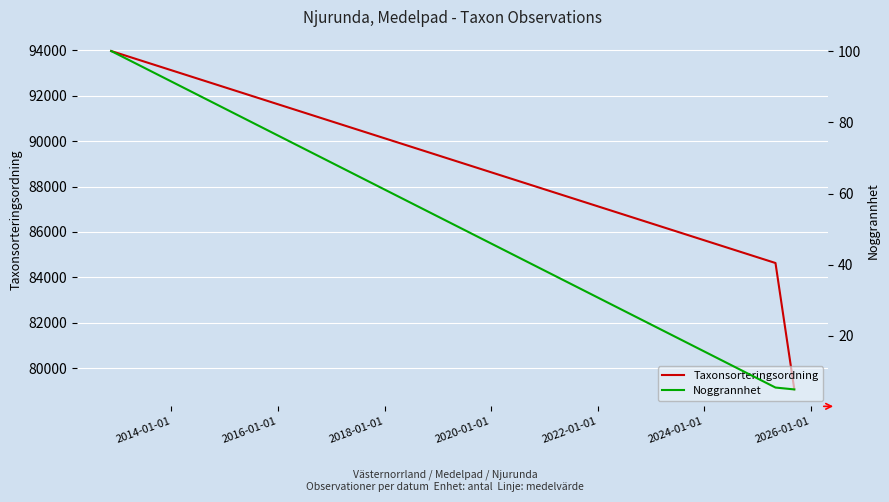

How many lines are shown in the chart?

2